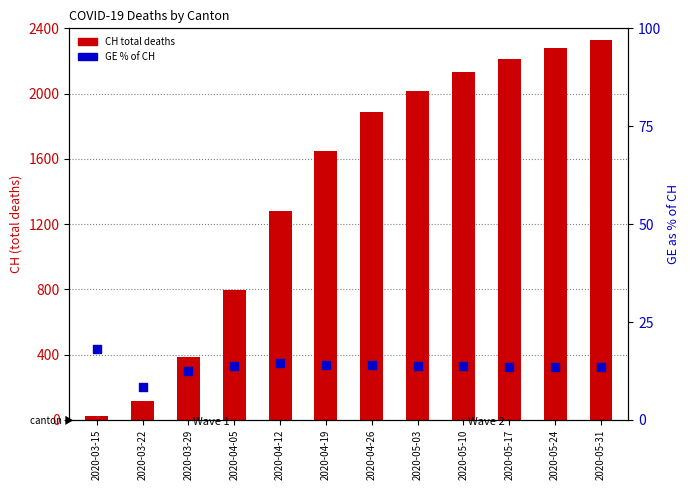

What are all the series names shown in the legend?

CH total deaths, GE % of CH